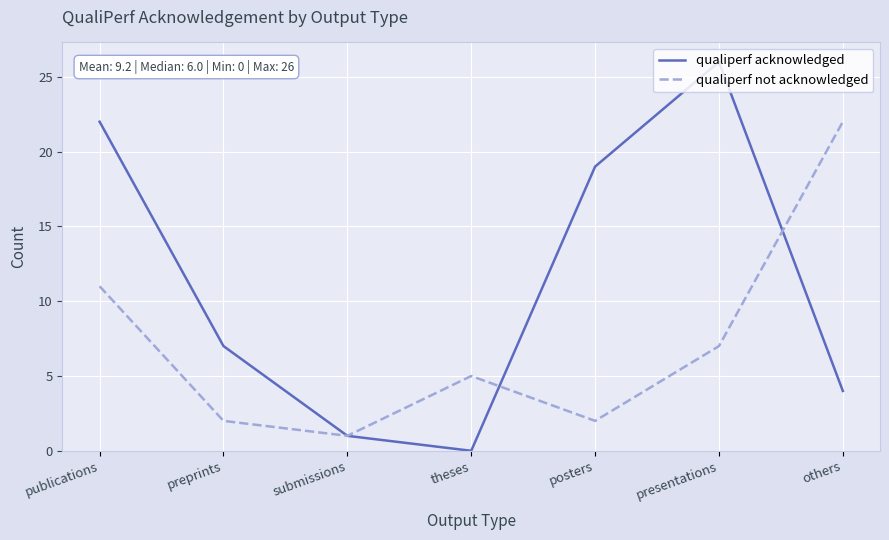

How many distinct data groups are displayed?

2